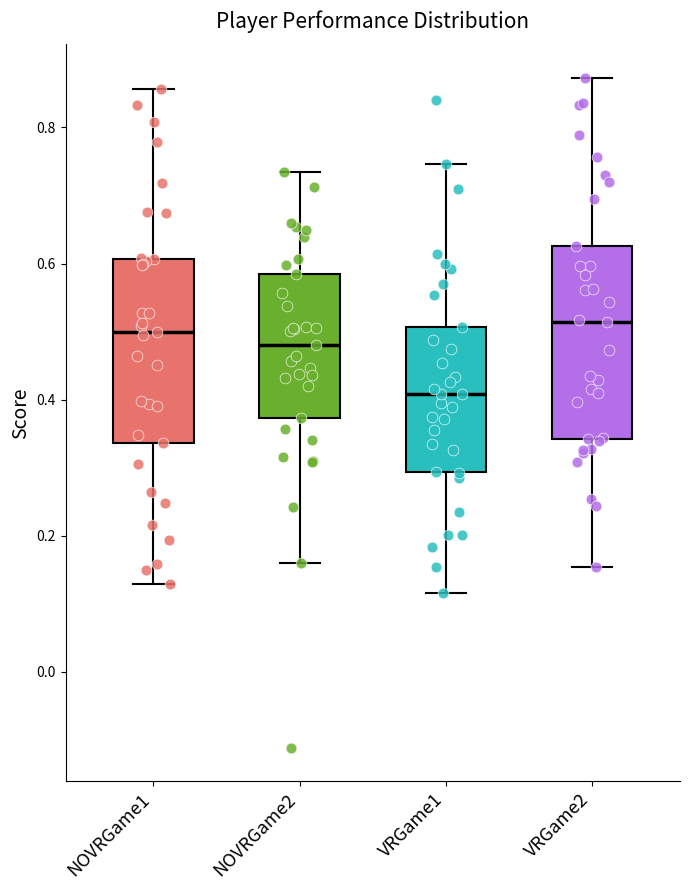

Reading left to right, transcribe this box plot: for each box, give where its median line is, the range the box spans, and where its two whiskers end, as read against the y-axis. The values are not printed on the chart, so give them approximately, as read against the axis.

NOVRGame1: median 0.50, box 0.34 to 0.60, whiskers 0.12 to 0.86
NOVRGame2: median 0.48, box 0.38 to 0.58, whiskers 0.16 to 0.74
VRGame1: median 0.40, box 0.30 to 0.50, whiskers 0.12 to 0.74
VRGame2: median 0.52, box 0.34 to 0.62, whiskers 0.16 to 0.88